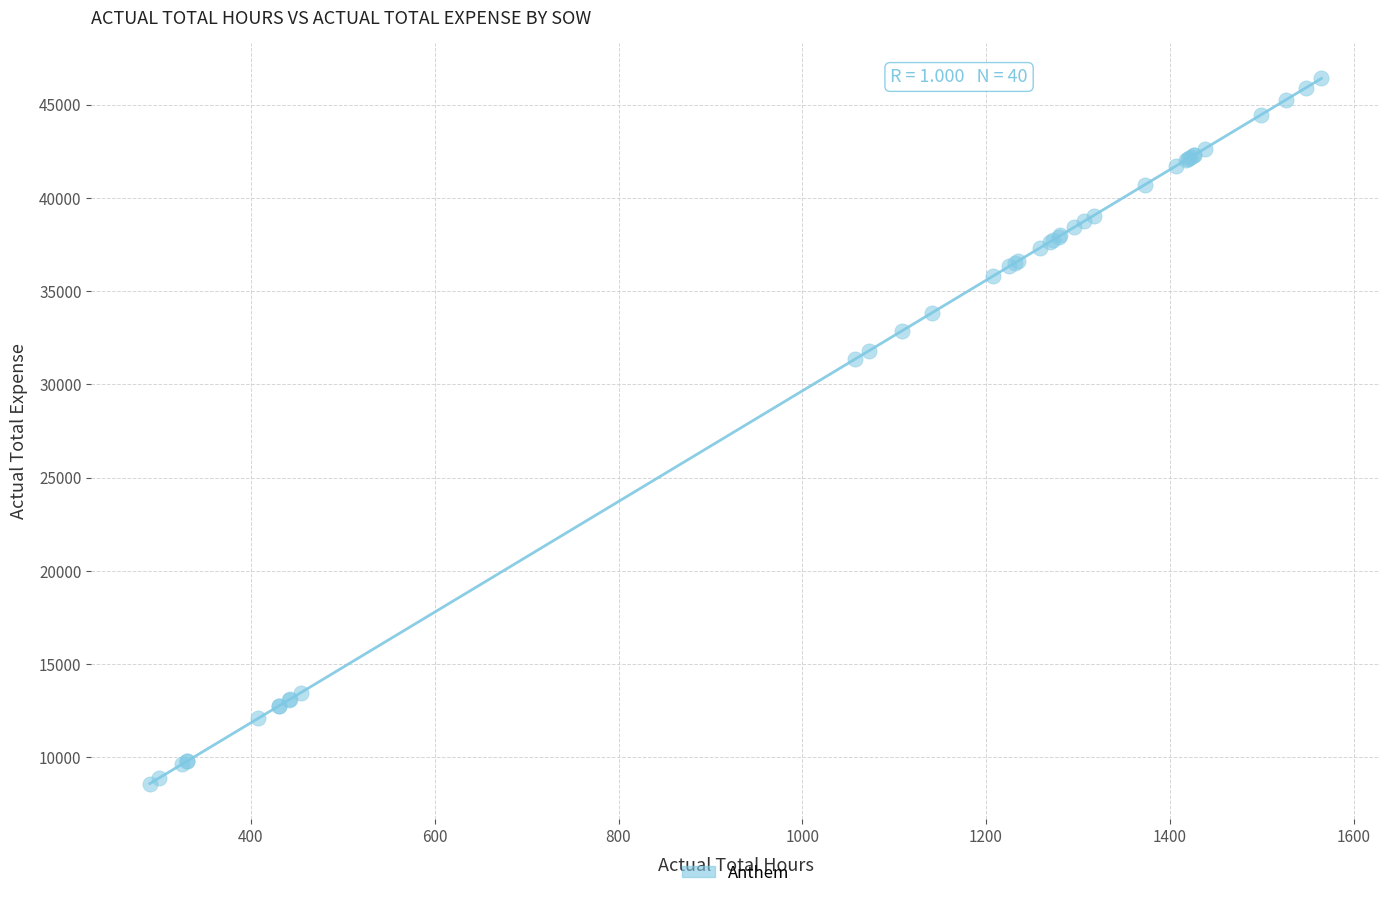

What Y value in the scatter plot is closest to 27500?

31340.1